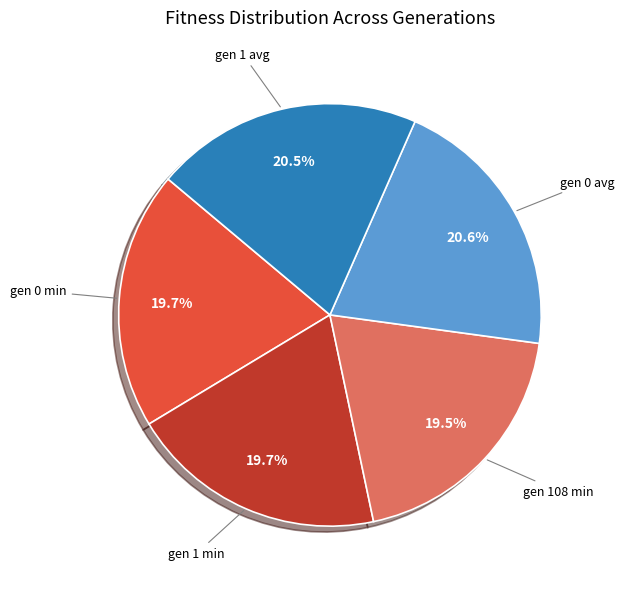

Is there any slice that represents more than half of the pie?

No